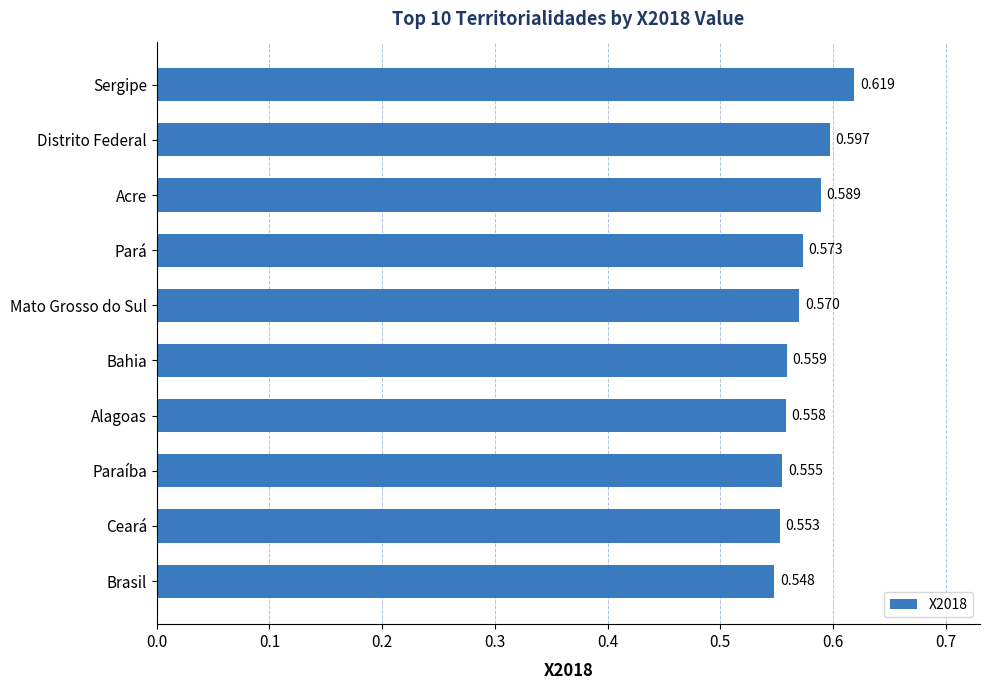

Which has a higher value, Distrito Federal or Mato Grosso do Sul?

Distrito Federal